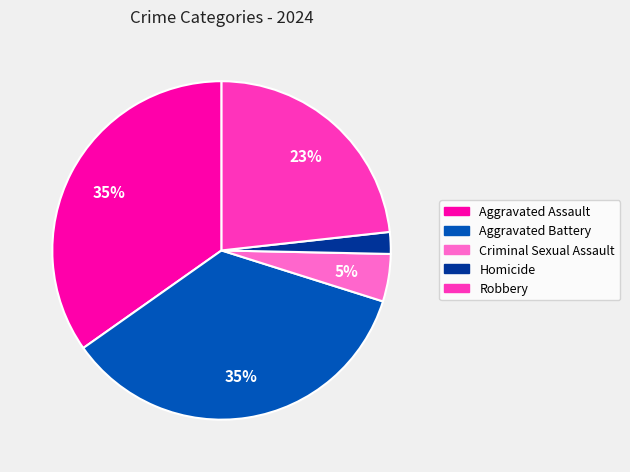

Count the number of slices in the pie.

5